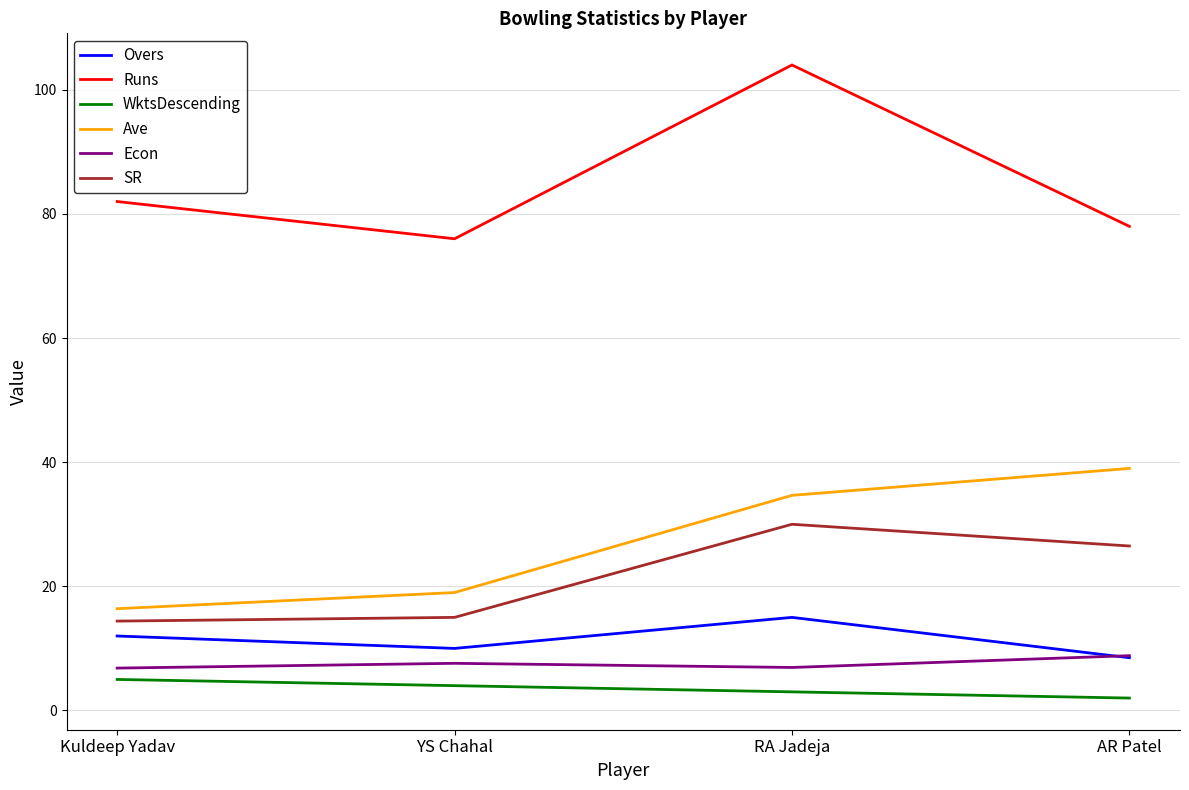

True or false: Overs and WktsDescending cross at least once.

False